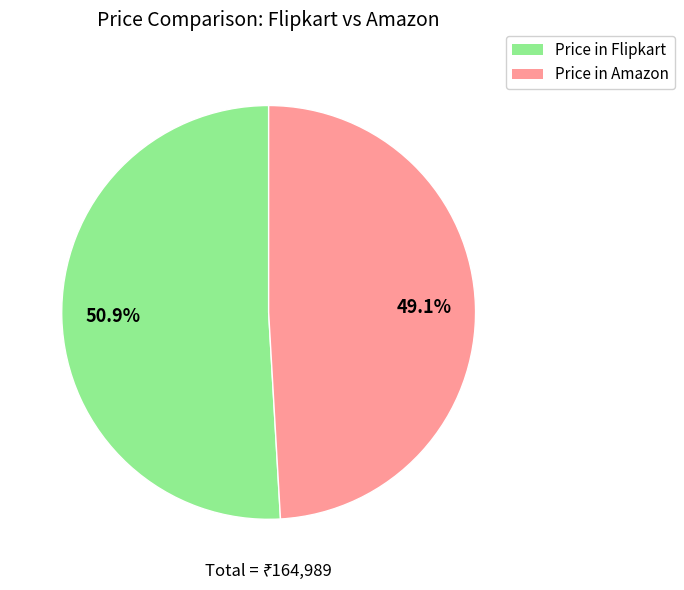

Is there any slice that represents more than half of the pie?

Yes